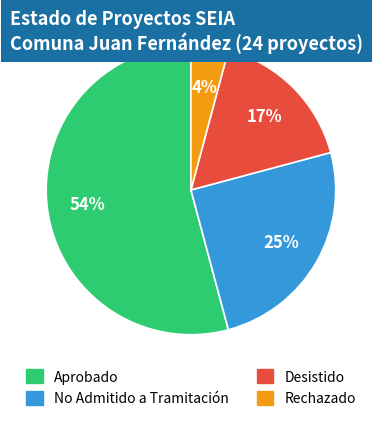

True or false: Rechazado accounts for 4% of the total.

True